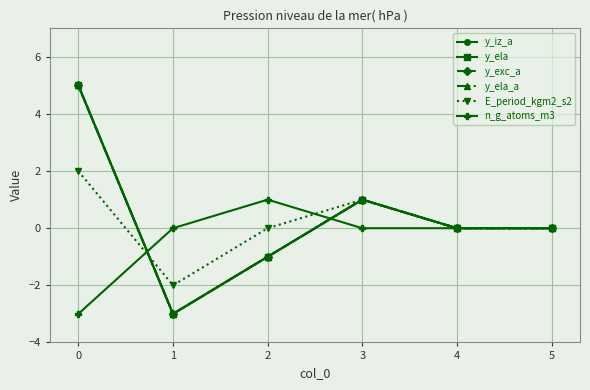

What is the sum of all y_ela_a values?

2